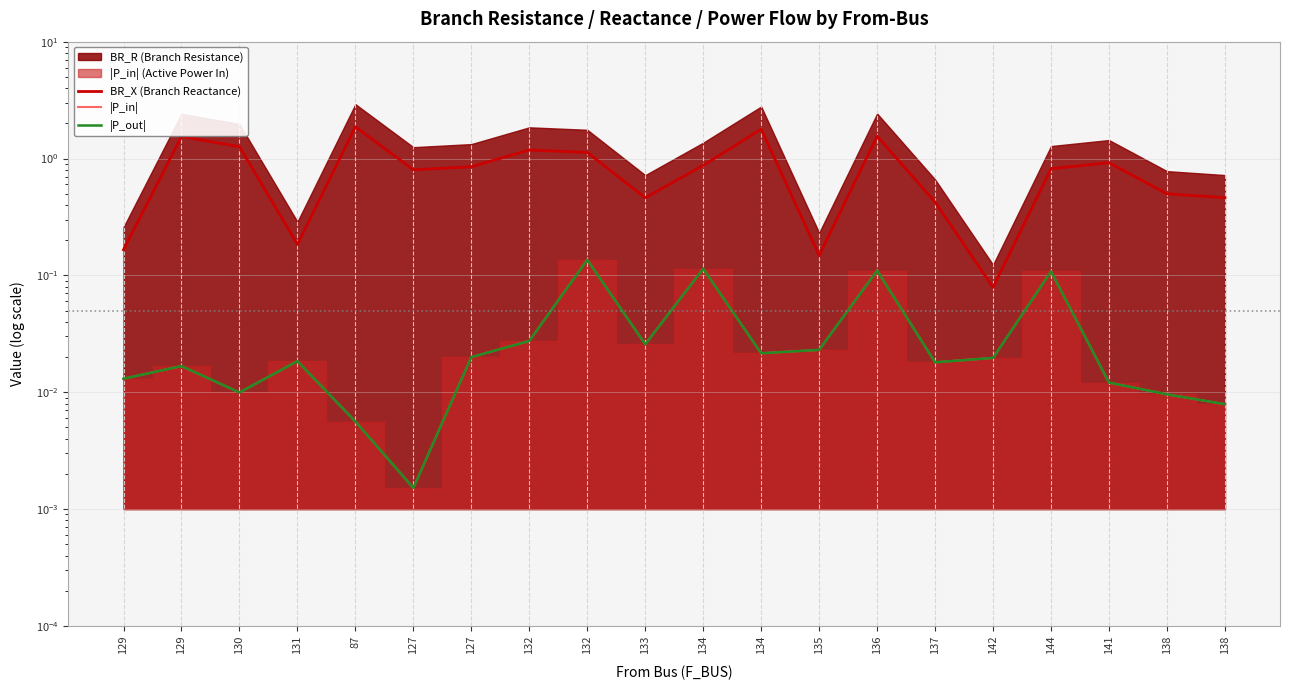

What is the difference between the maximum and minimum values in the BR_X (Branch Reactance) series?

1.8